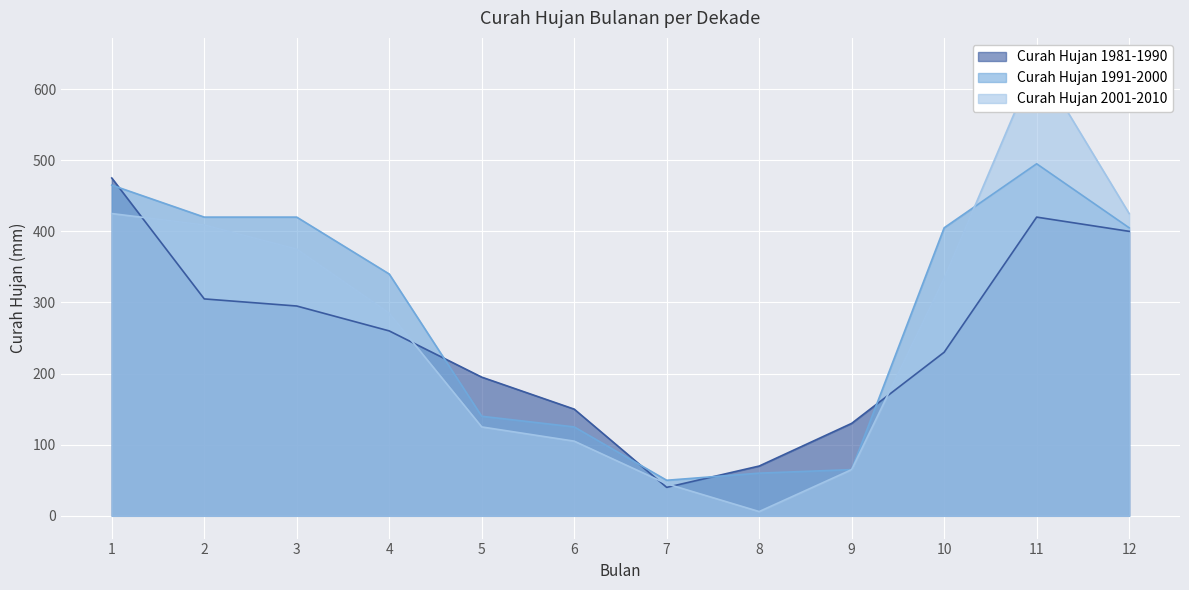

Which category has the lowest value in the Curah Hujan 1991-2000 series?

7